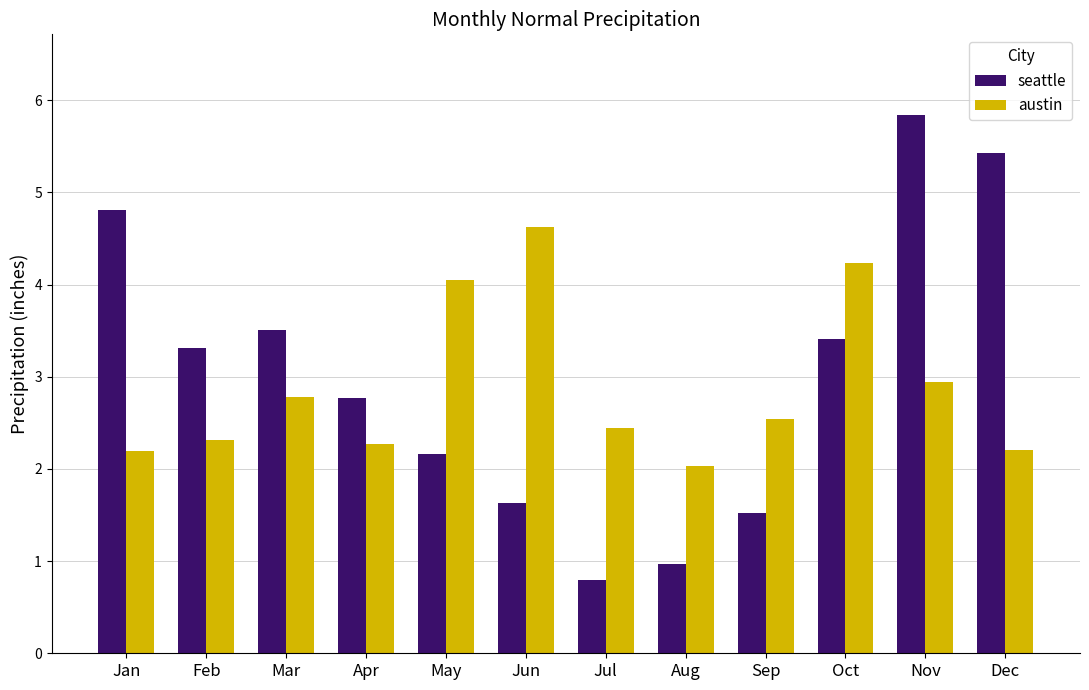

Which series has the widest spread of values?

seattle